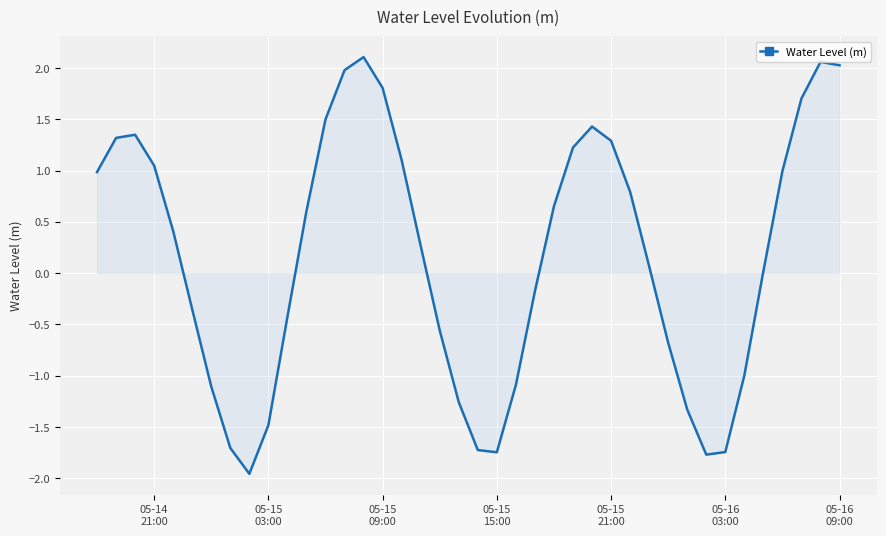

True or false: the data has more than 1 interior local peaks.

True